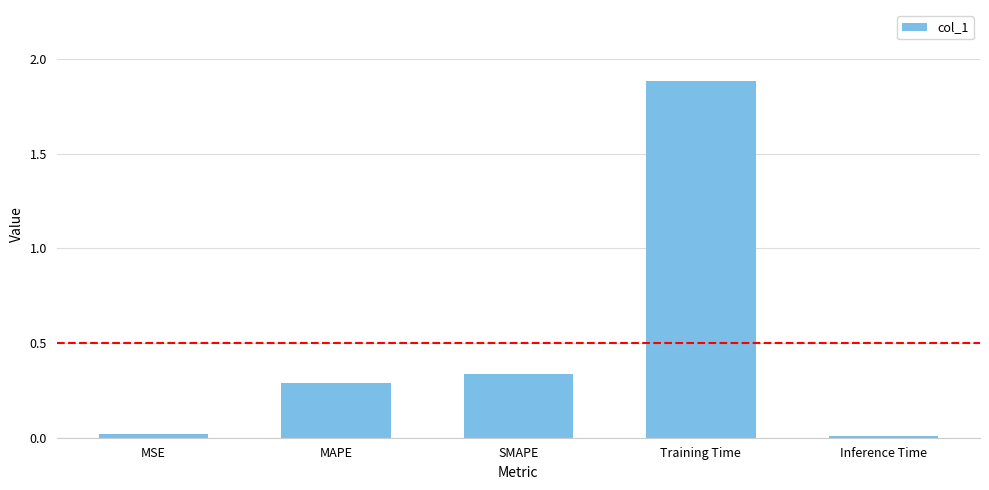

Does the chart contain stacked bars?

No